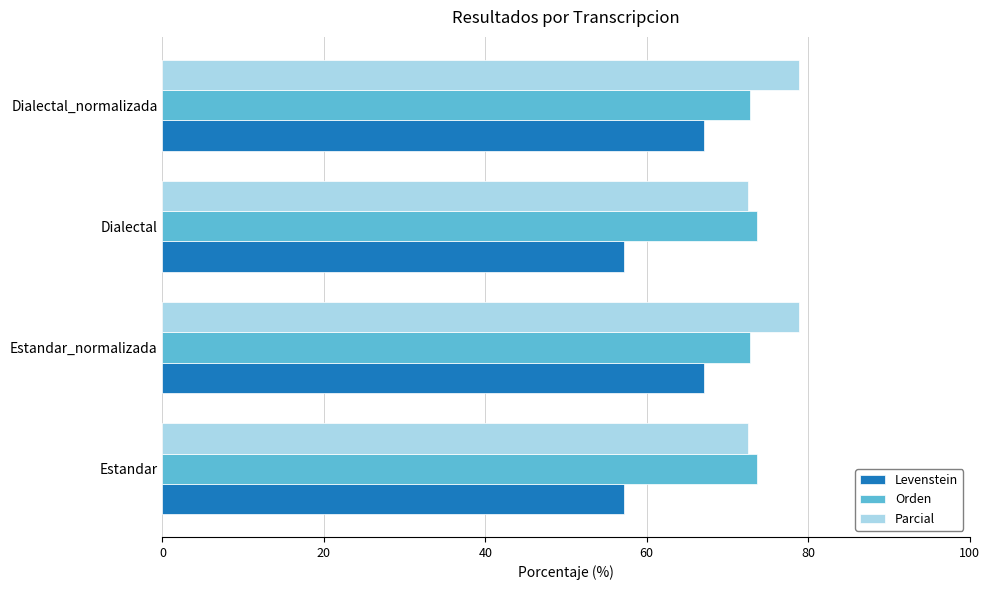

Which series has the largest total across all categories?

Parcial